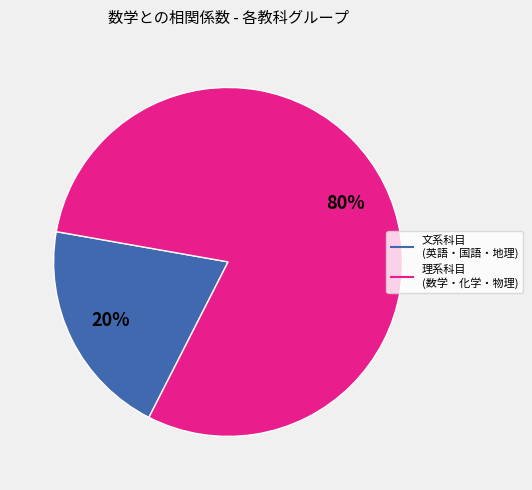

To the nearest percent, what is the average slice percentage?

50%